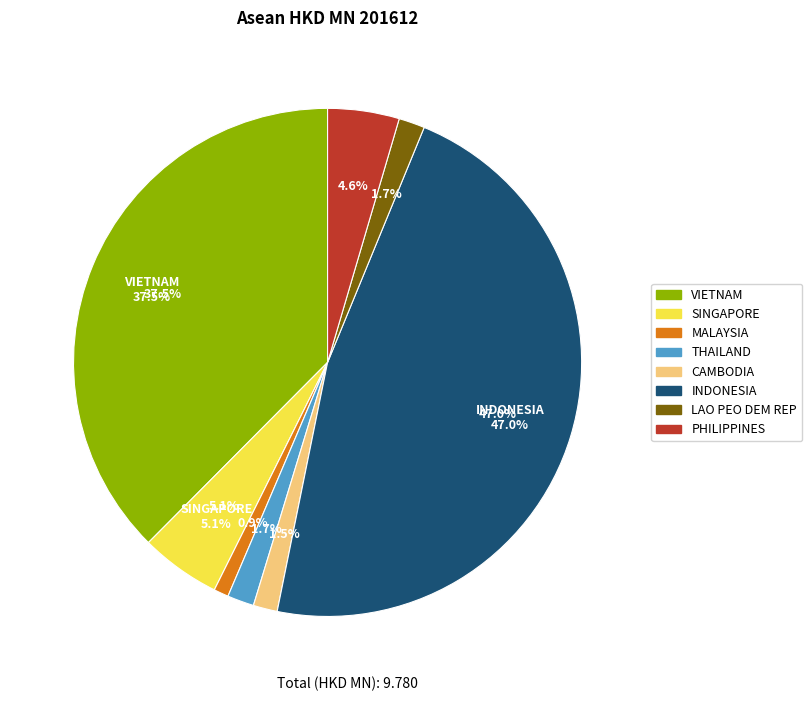

Between VIETNAM and THAILAND, which is larger?

VIETNAM